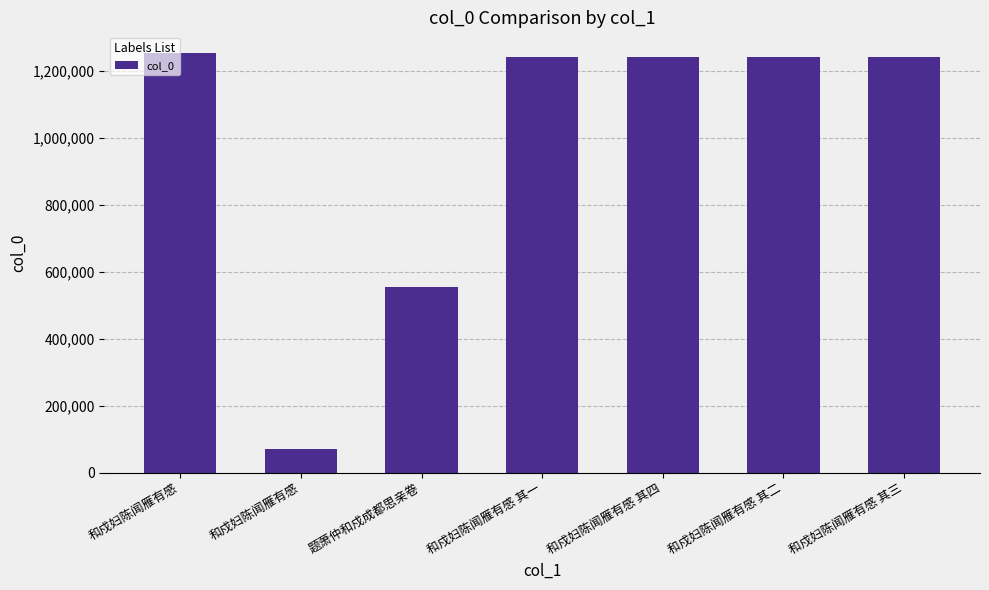

The chart shows a value of 335680 at 和戍妇陈闻雁有感 其四. True or false?

False